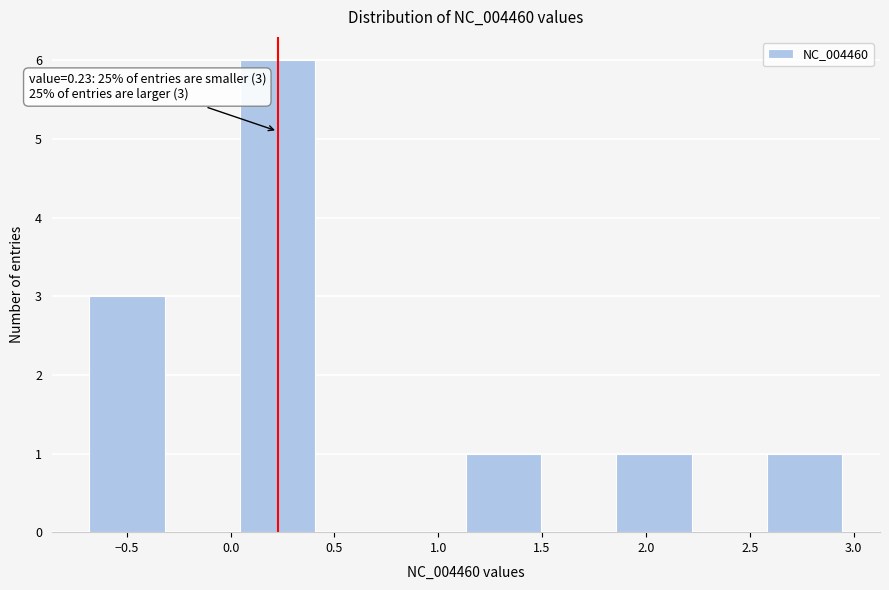

Which range on the x-axis has the tallest bar?

0.05 to 0.40